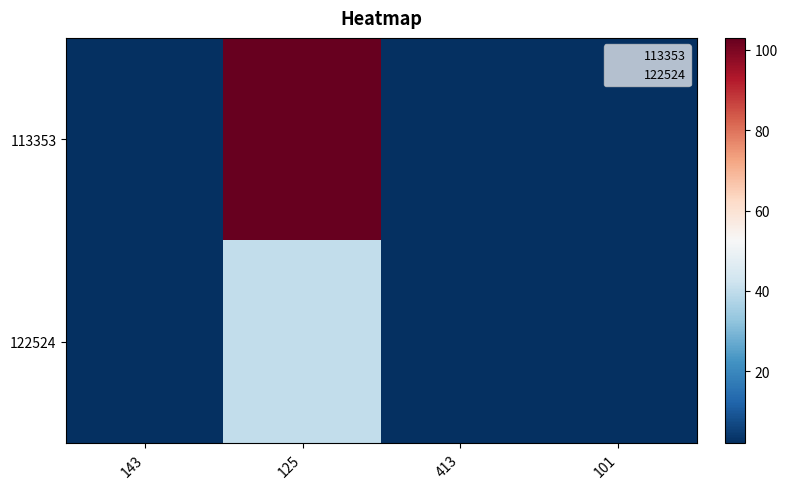

Between 125 and 101, which series saw the biggest shift?

113353